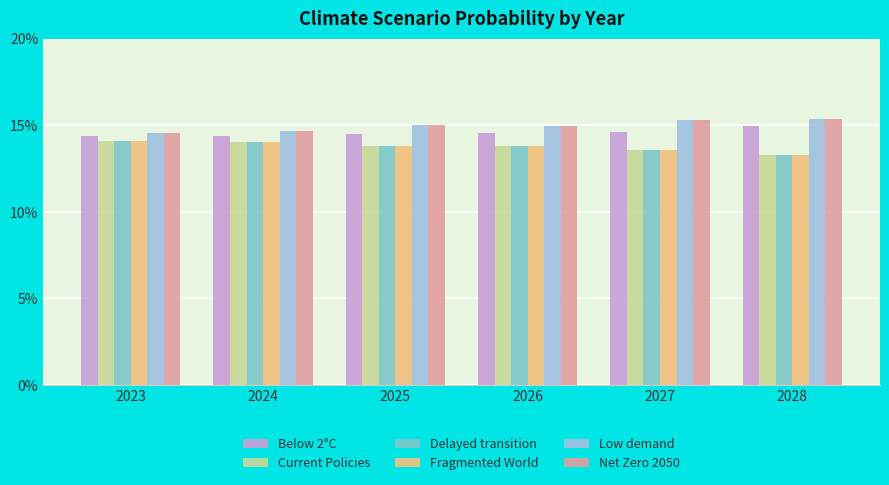

The value of Below 2°C at 2028 is 0.2. True or false?

False